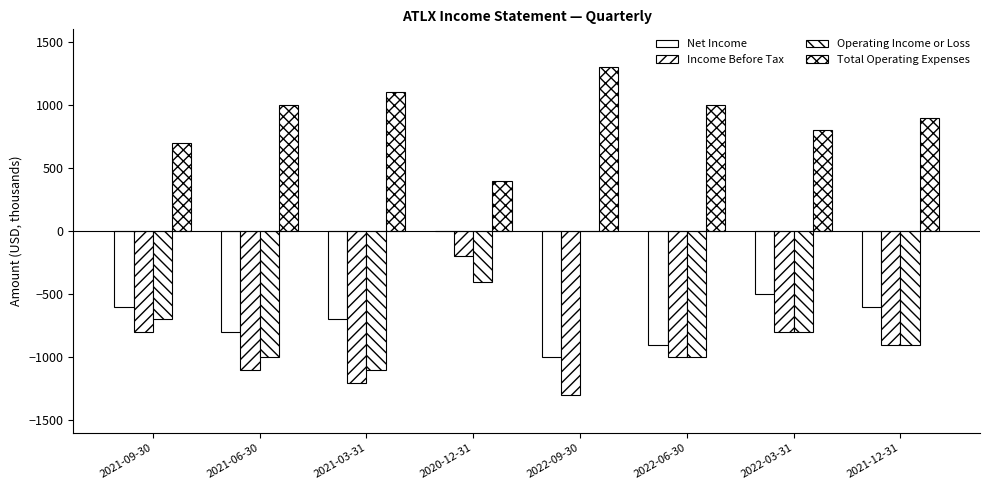

Reading left to right, transcribe all the data shown in this chart.

Net Income: -600	-800	-700	0	-1000	-900	-500	-600
Income Before Tax: -800	-1100	-1200	-200	-1300	-1000	-800	-900
Operating Income or Loss: -700	-1000	-1100	-400	0	-1000	-800	-900
Total Operating Expenses: 700	1000	1100	400	1300	1000	800	900